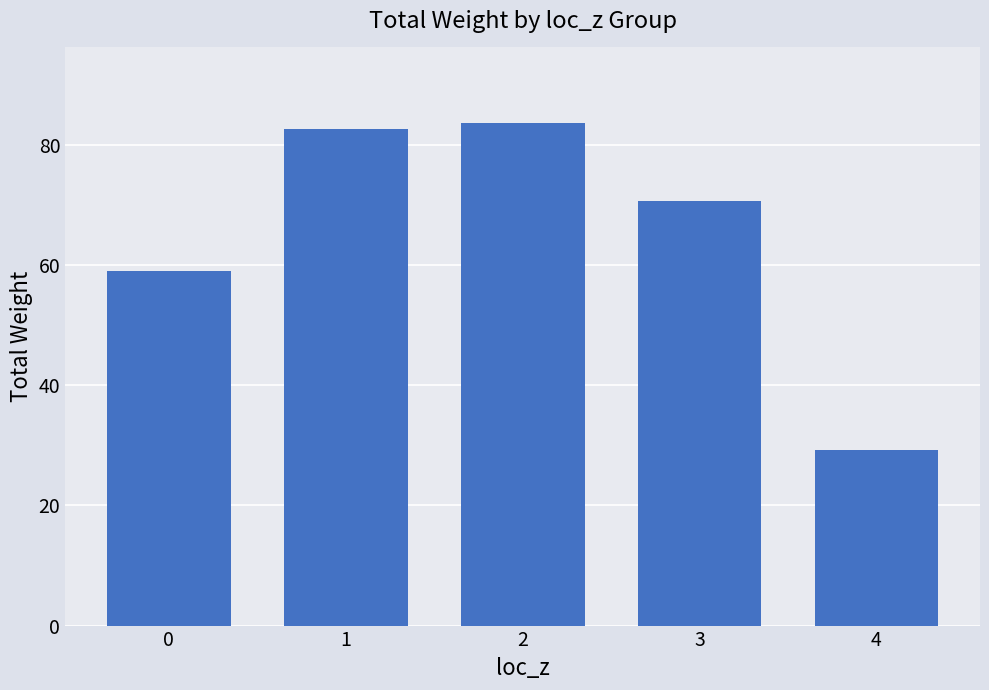

Approximately how many times larger is the value at 0 compared to 3?

0.8